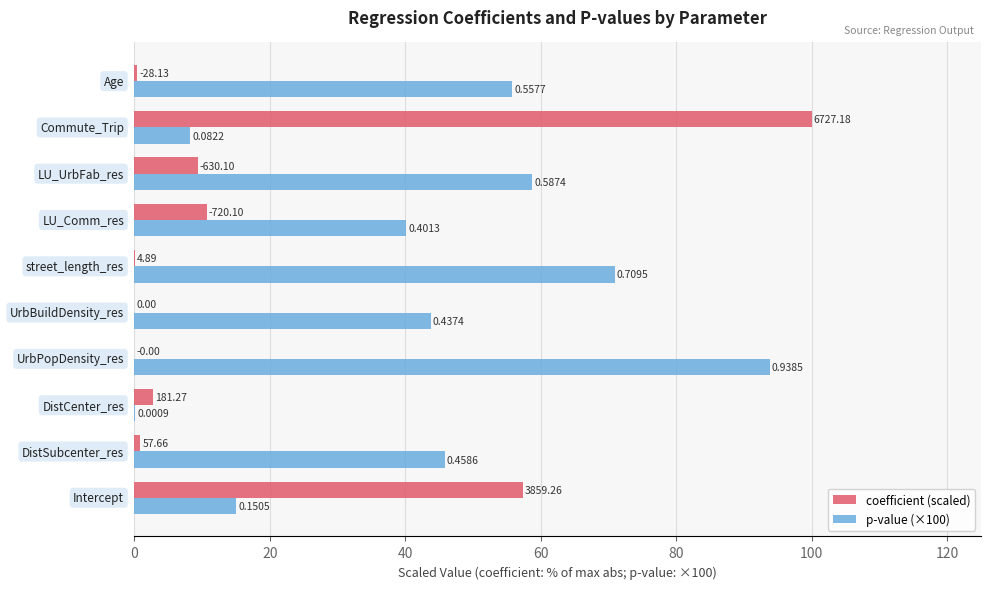

What are all the series names shown in the legend?

coefficient (scaled), p-value (×100)